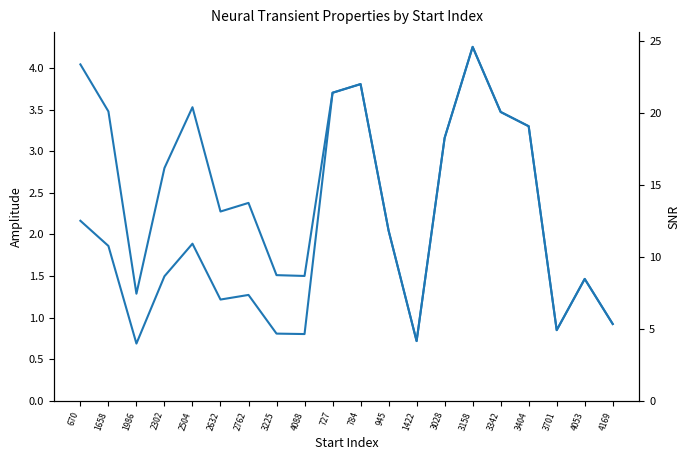

True or false: amplitude has a value of 3.5 at 1658.

True